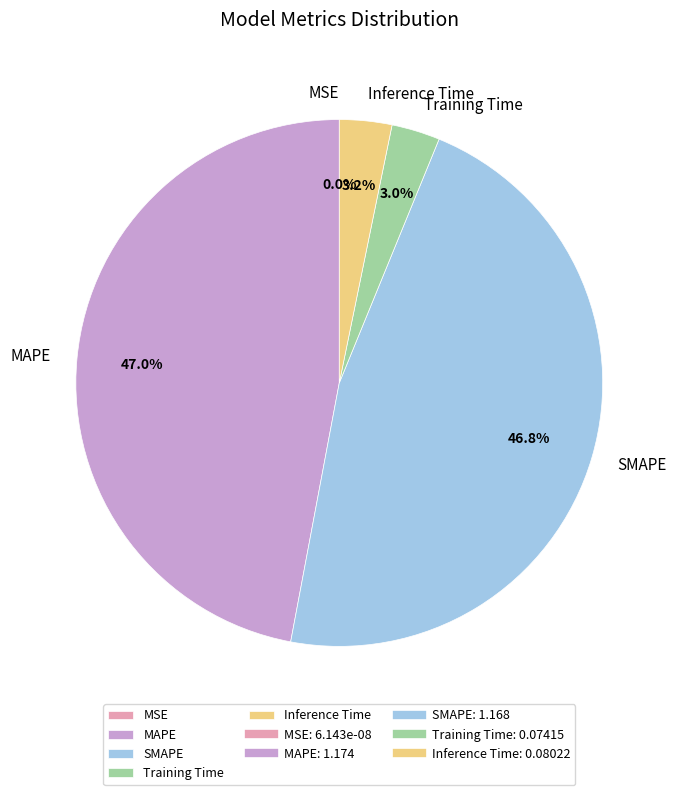

To the nearest percent, what is the combined percentage of Training Time and SMAPE?

50%